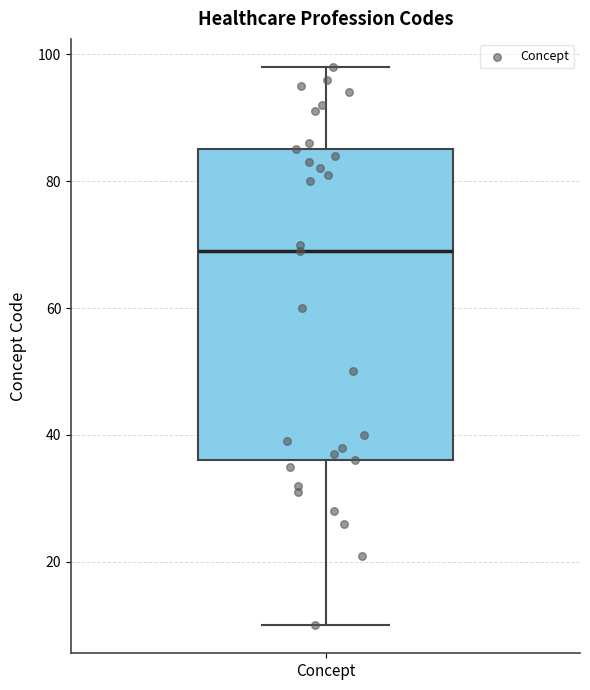

Transcribe this box plot: give where the median line is, the range the box spans, and where the two whiskers end, as read against the y-axis. The values are not printed on the chart, so give them approximately, as read against the axis.

median 70, box 36 to 86, whiskers 10 to 98